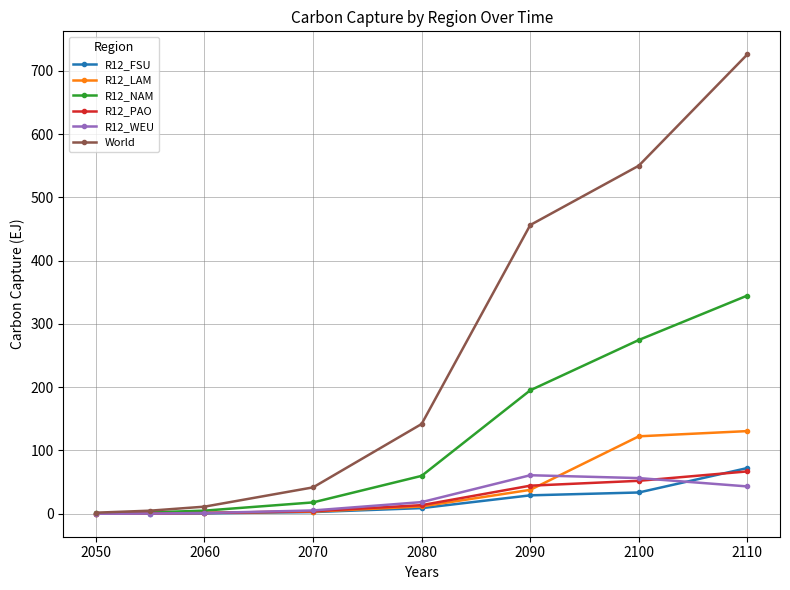

True or false: R12_NAM has more than 1 points higher than both neighbors.

False